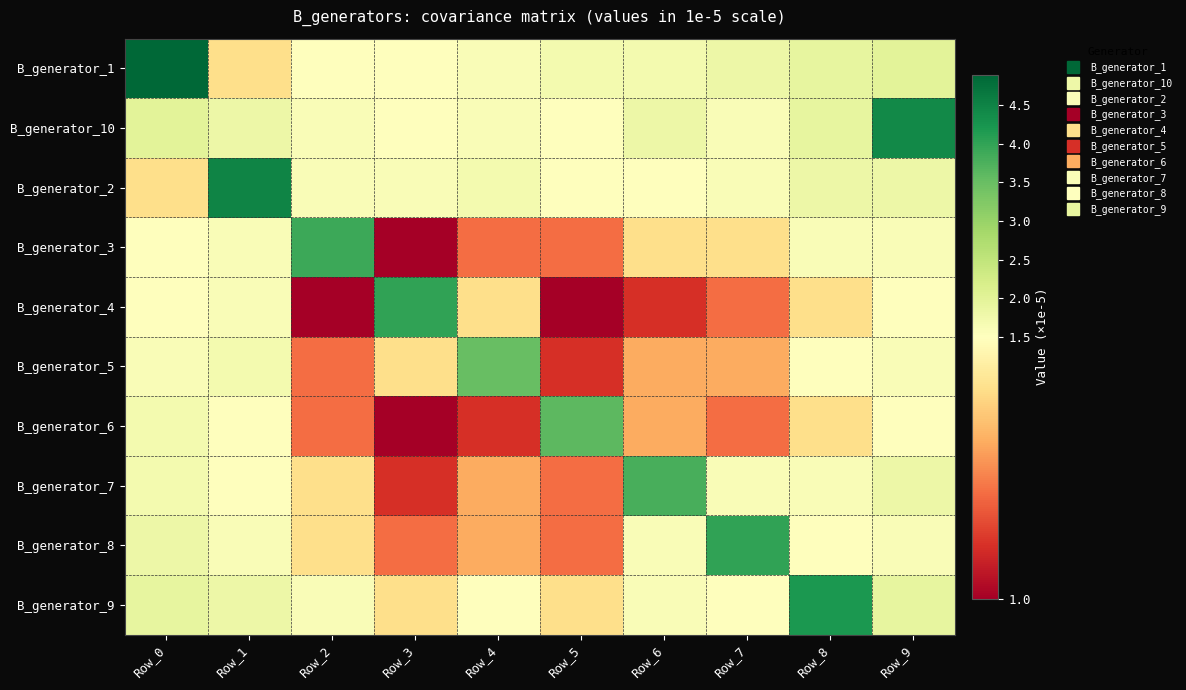

Reading left to right, list all the values displayed in this chart.

B_generator_1: Row_0=4.9	Row_1=1.4	Row_2=1.5	Row_3=1.5	Row_4=1.6	Row_5=1.7	Row_6=1.7	Row_7=1.8	Row_8=1.9	Row_9=2.0
B_generator_10: Row_0=2.0	Row_1=1.8	Row_2=1.6	Row_3=1.5	Row_4=1.6	Row_5=1.5	Row_6=1.8	Row_7=1.6	Row_8=1.9	Row_9=4.4
B_generator_2: Row_0=1.4	Row_1=4.5	Row_2=1.6	Row_3=1.6	Row_4=1.7	Row_5=1.5	Row_6=1.5	Row_7=1.6	Row_8=1.8	Row_9=1.8
B_generator_3: Row_0=1.5	Row_1=1.6	Row_2=3.9	Row_3=1.0	Row_4=1.2	Row_5=1.2	Row_6=1.4	Row_7=1.4	Row_8=1.6	Row_9=1.6
B_generator_4: Row_0=1.5	Row_1=1.6	Row_2=1.0	Row_3=4.0	Row_4=1.4	Row_5=1.0	Row_6=1.1	Row_7=1.2	Row_8=1.4	Row_9=1.5
B_generator_5: Row_0=1.6	Row_1=1.7	Row_2=1.2	Row_3=1.4	Row_4=3.5	Row_5=1.1	Row_6=1.3	Row_7=1.3	Row_8=1.5	Row_9=1.6
B_generator_6: Row_0=1.7	Row_1=1.5	Row_2=1.2	Row_3=1.0	Row_4=1.1	Row_5=3.6	Row_6=1.3	Row_7=1.2	Row_8=1.4	Row_9=1.5
B_generator_7: Row_0=1.7	Row_1=1.5	Row_2=1.4	Row_3=1.1	Row_4=1.3	Row_5=1.2	Row_6=3.8	Row_7=1.6	Row_8=1.6	Row_9=1.8
B_generator_8: Row_0=1.8	Row_1=1.6	Row_2=1.4	Row_3=1.2	Row_4=1.3	Row_5=1.2	Row_6=1.6	Row_7=4.0	Row_8=1.5	Row_9=1.6
B_generator_9: Row_0=1.9	Row_1=1.8	Row_2=1.6	Row_3=1.4	Row_4=1.5	Row_5=1.4	Row_6=1.6	Row_7=1.5	Row_8=4.2	Row_9=1.9